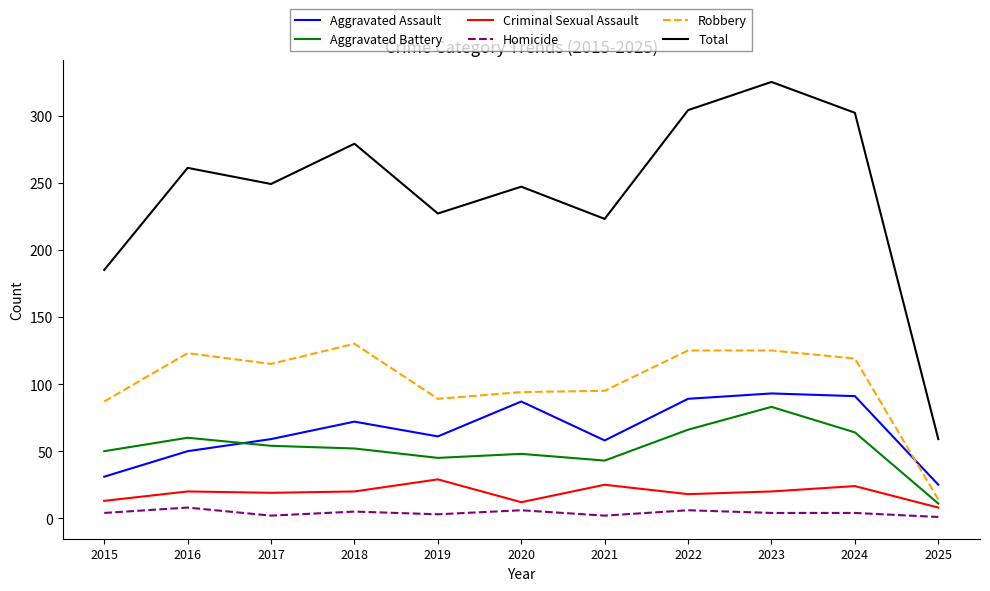

Between 2015 and 2021, which series saw the biggest shift?

Total